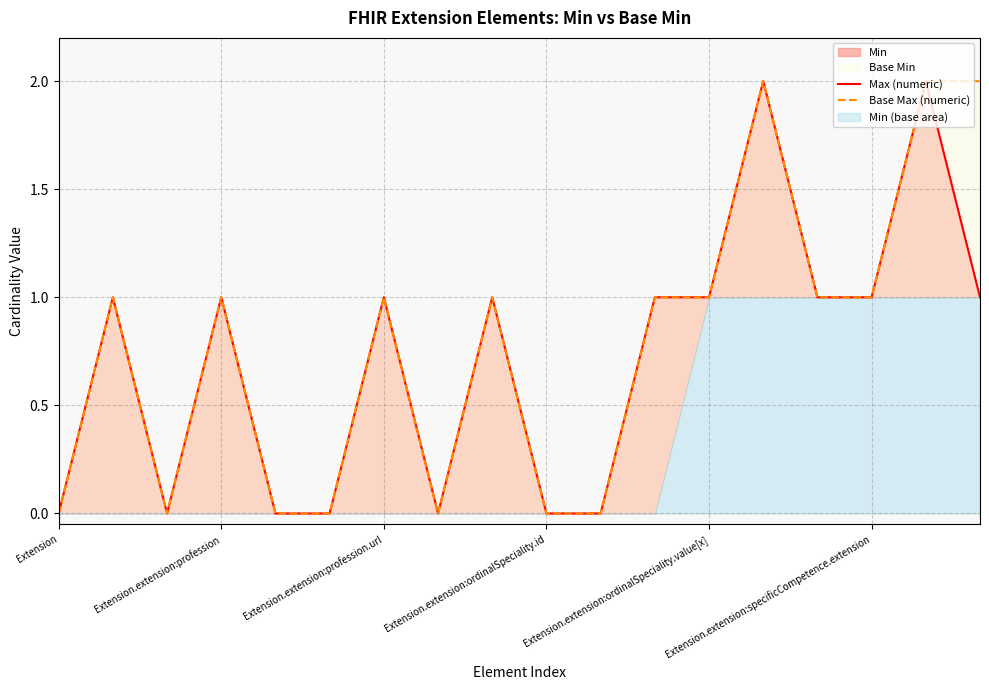

Count the Base Max (numeric) values in the range 0 to 1.

15